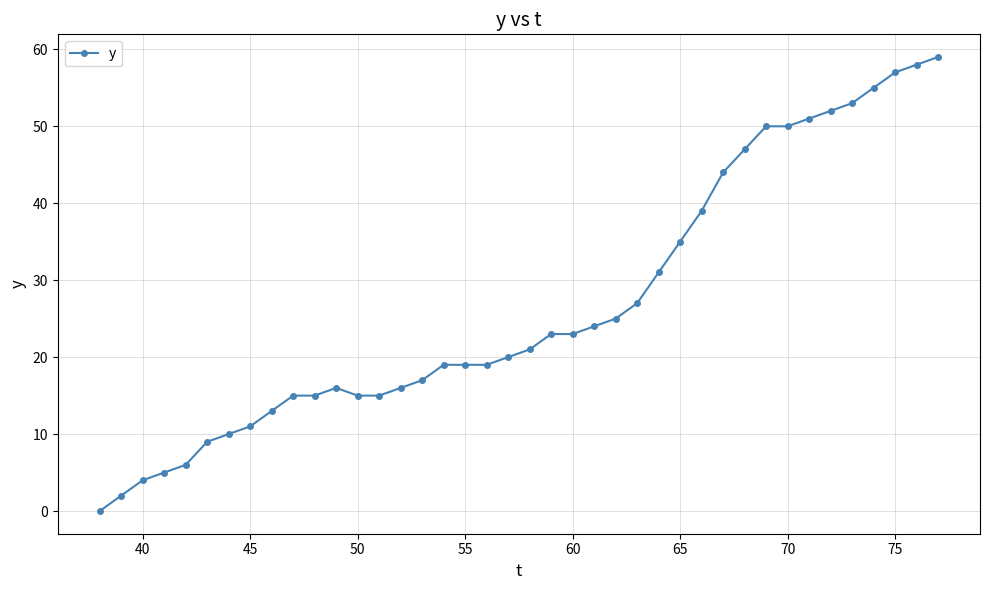

What is the sum of all values?

1070